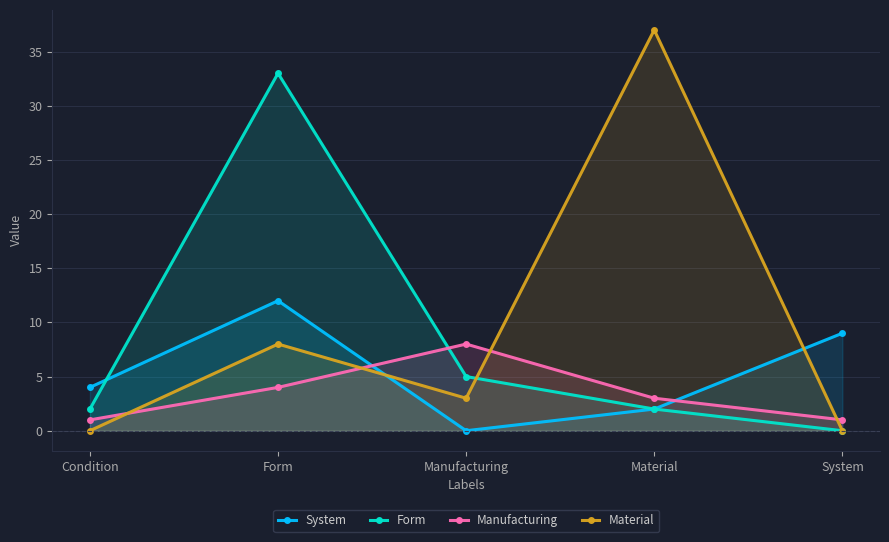

Count the Manufacturing values in the range 1 to 4.

4